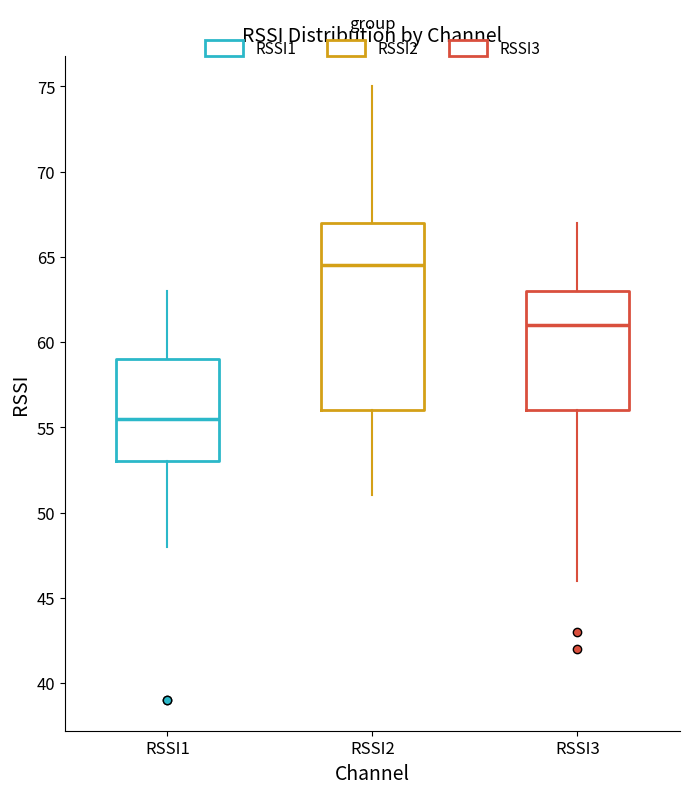

Reading left to right, transcribe this box plot: for each box, give where its median line is, the range the box spans, and where its two whiskers end, as read against the y-axis. The values are not printed on the chart, so give them approximately, as read against the axis.

RSSI1: median 55.5, box 53.0 to 59.0, whiskers 48.0 to 63.0
RSSI2: median 64.5, box 56.0 to 67.0, whiskers 51.0 to 75.0
RSSI3: median 61.0, box 56.0 to 63.0, whiskers 46.0 to 67.0